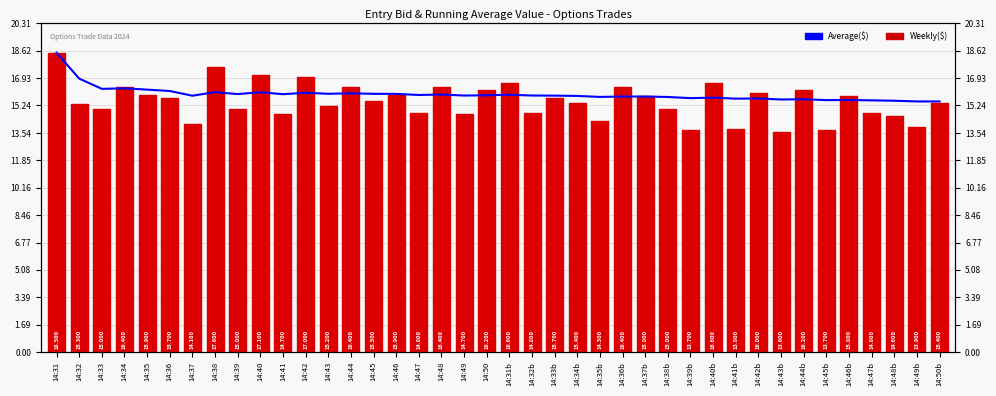

Rank the series at 14:43b from highest to lowest value.

Average($), Weekly($)